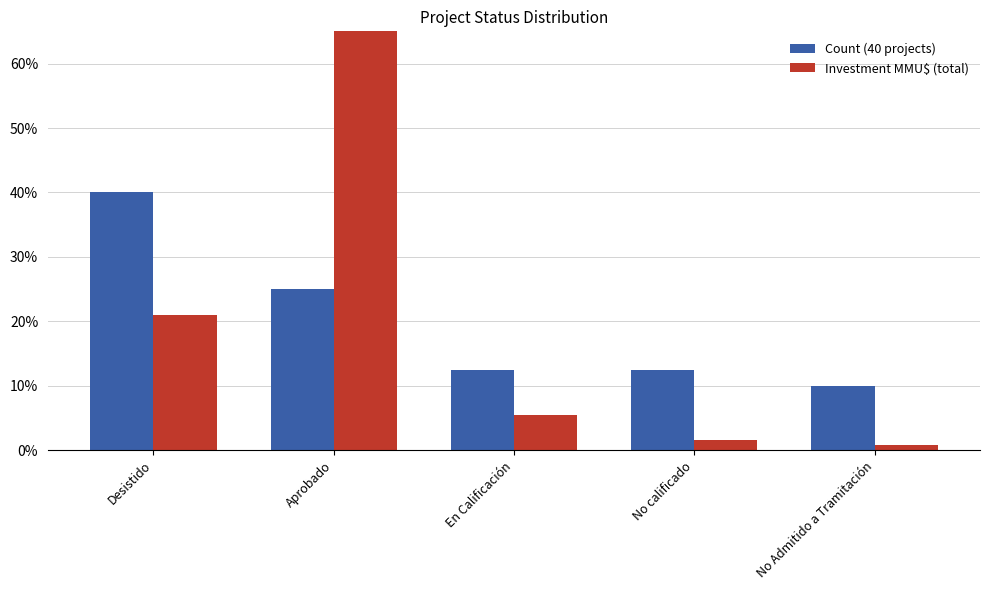

What are all the series names shown in the legend?

Count (40 projects), Investment MMU$ (total)